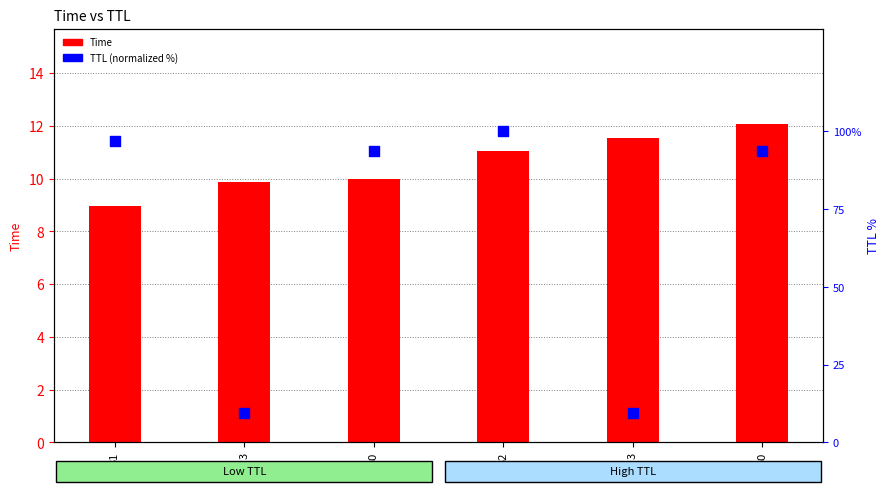

Is the value of Time at 32 greater than the value of TTL (normalized %) at 30?

No